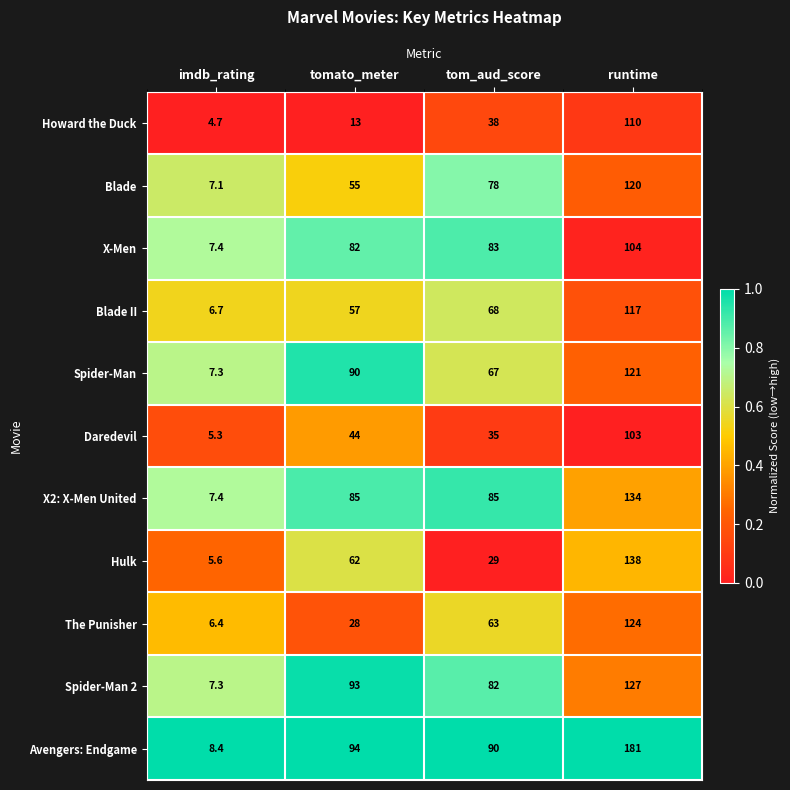

Between imdb_rating and tom_aud_score, which series saw the biggest shift?

Avengers: Endgame